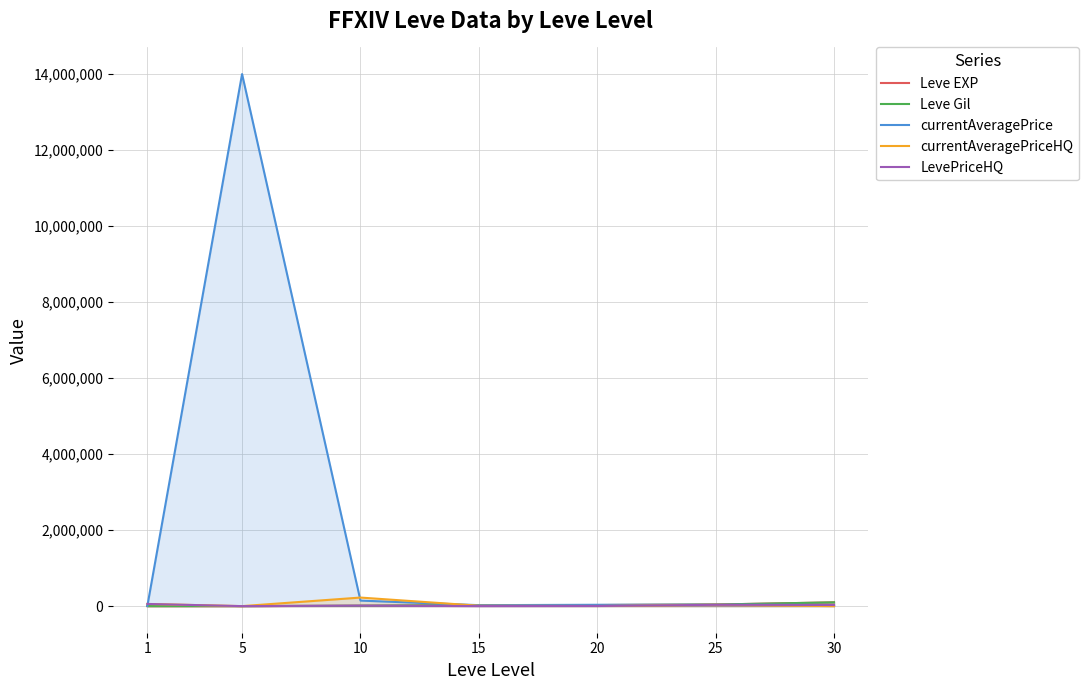

What is the difference between the highest and lowest values at 30?

99220.0